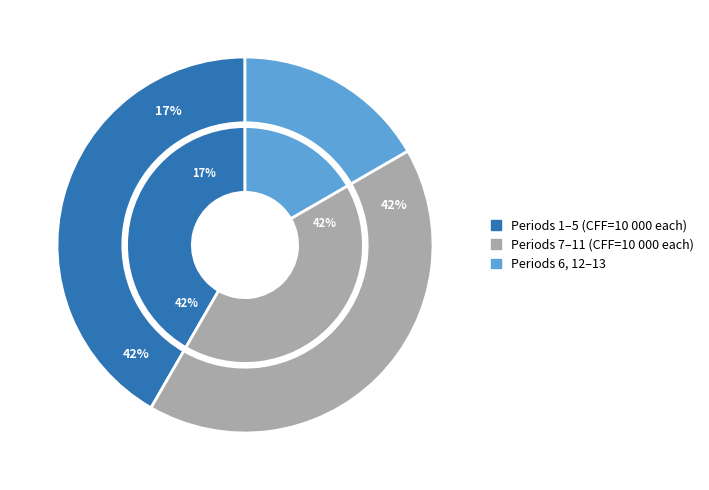

Does 3 represent more than half of the total?

No